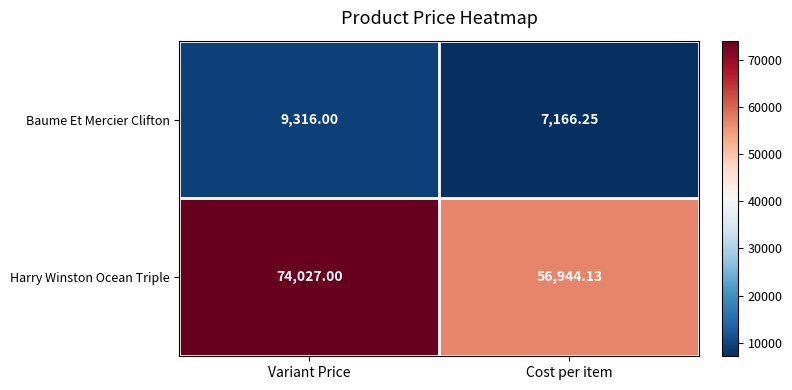

Which category has the highest value in the Baume Et Mercier Clifton series?

Variant Price